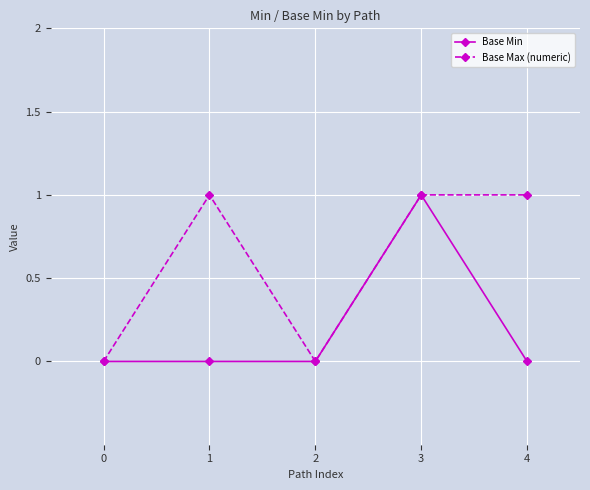

Rank the series at 1 from lowest to highest value.

Base Min, Base Max (numeric)